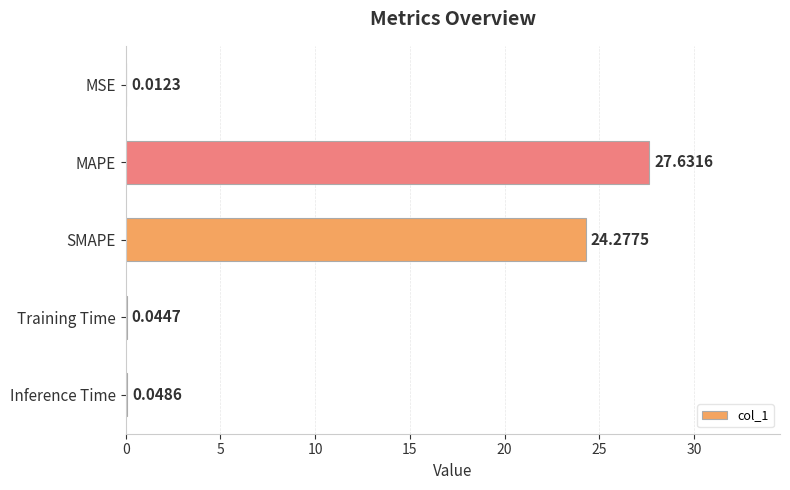

What is the change in value from SMAPE to Inference Time?

-24.2